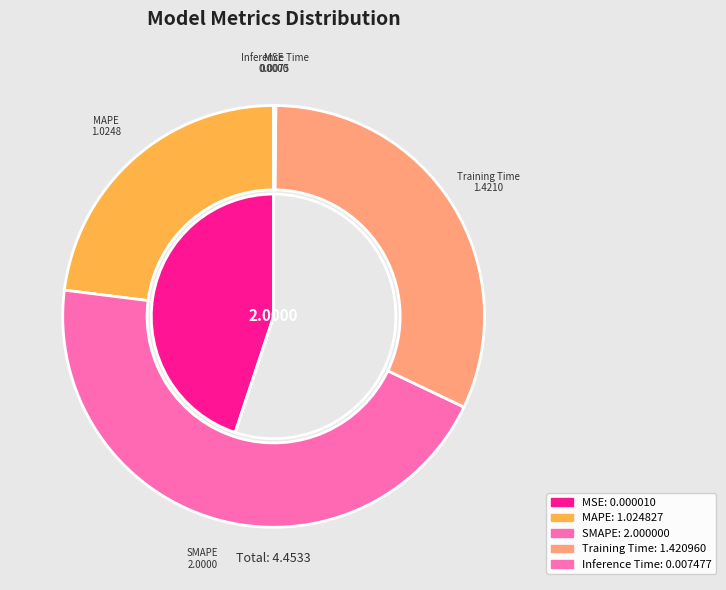

To the nearest percent, what percentage of the pie is MAPE?

23%